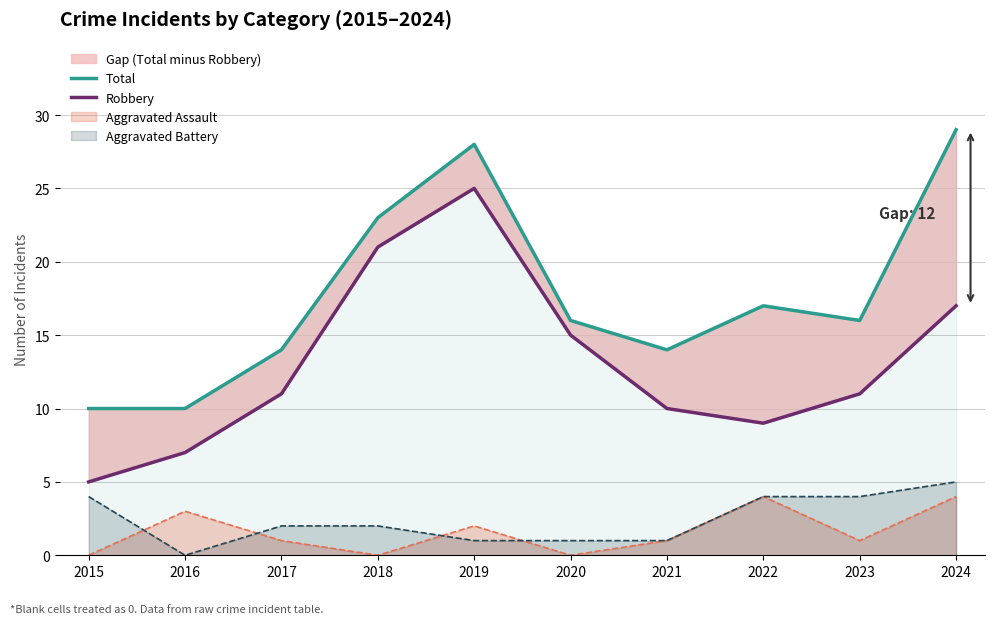

At which label is Robbery closest to 15?

2020